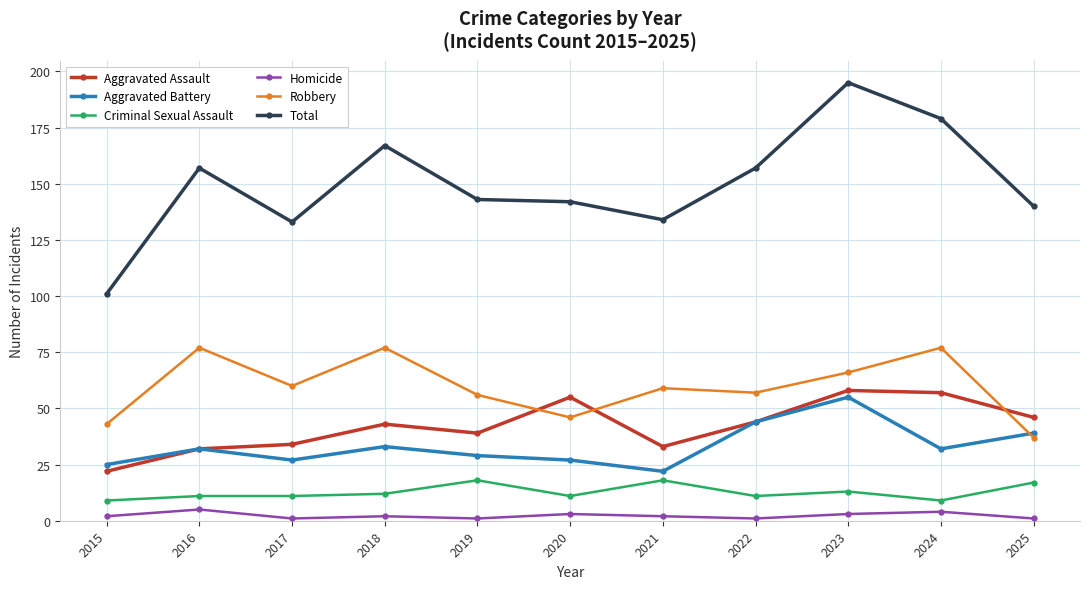

At which category is the sum across all series the highest?

2023